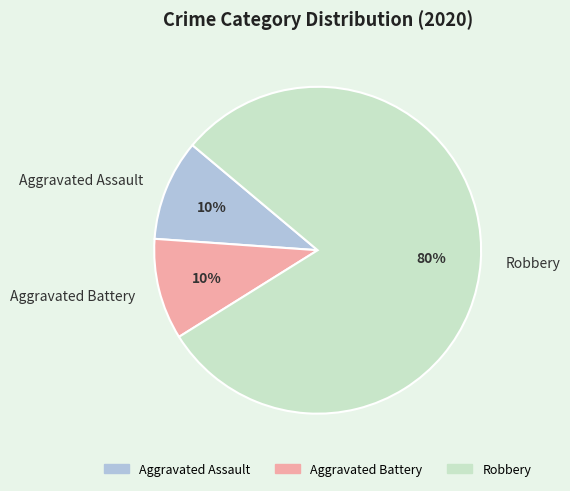

Is it true that Robbery is 80% of the pie?

True